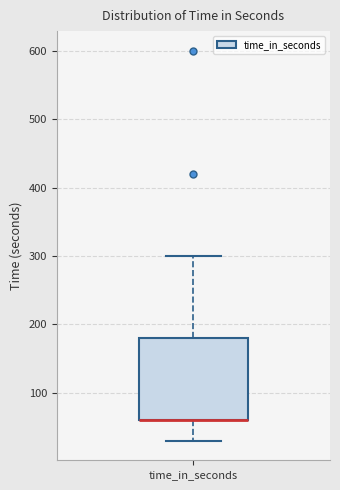

Where is the upper edge of the box for time_in_seconds on the y-axis? The values are not printed on the chart, so give them approximately, as read against the axis.

180